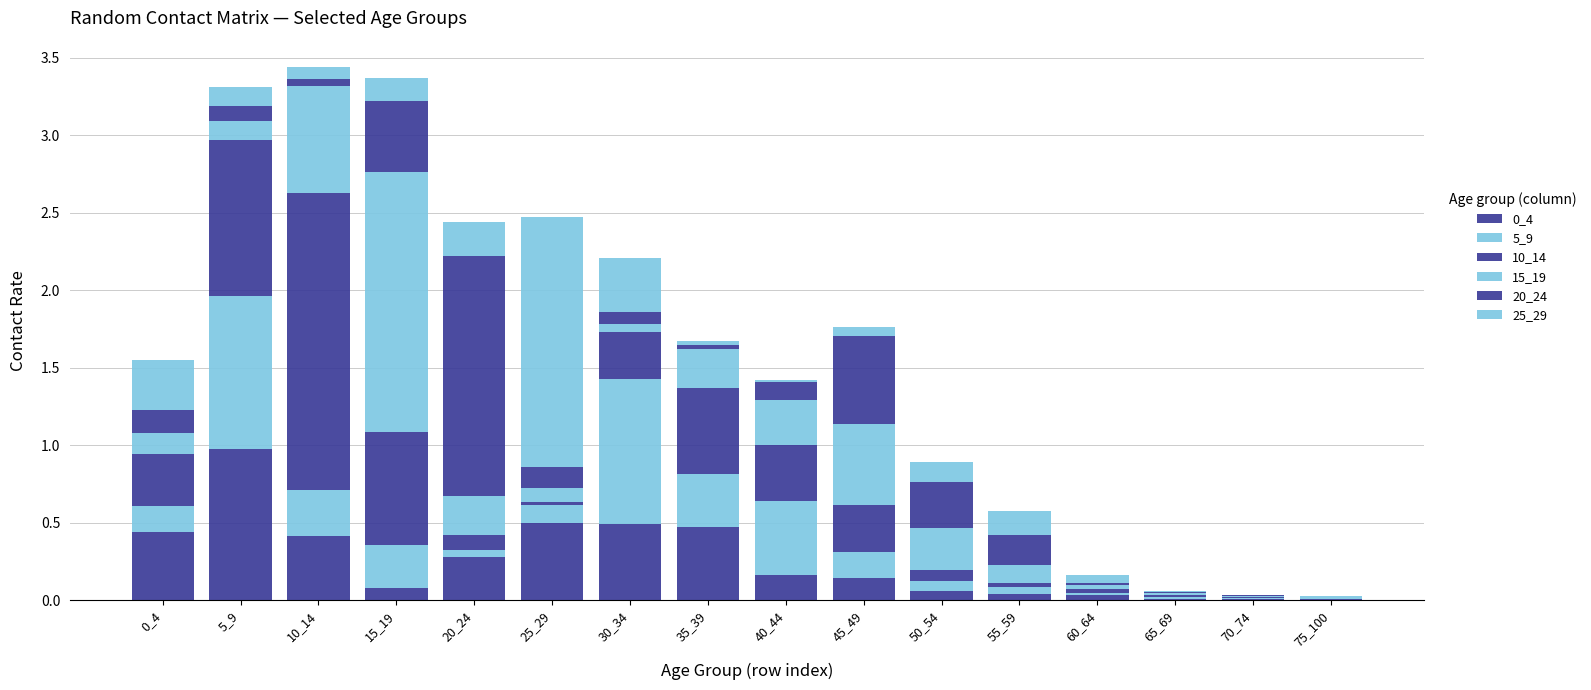

Which series has the largest total across all categories?

10_14